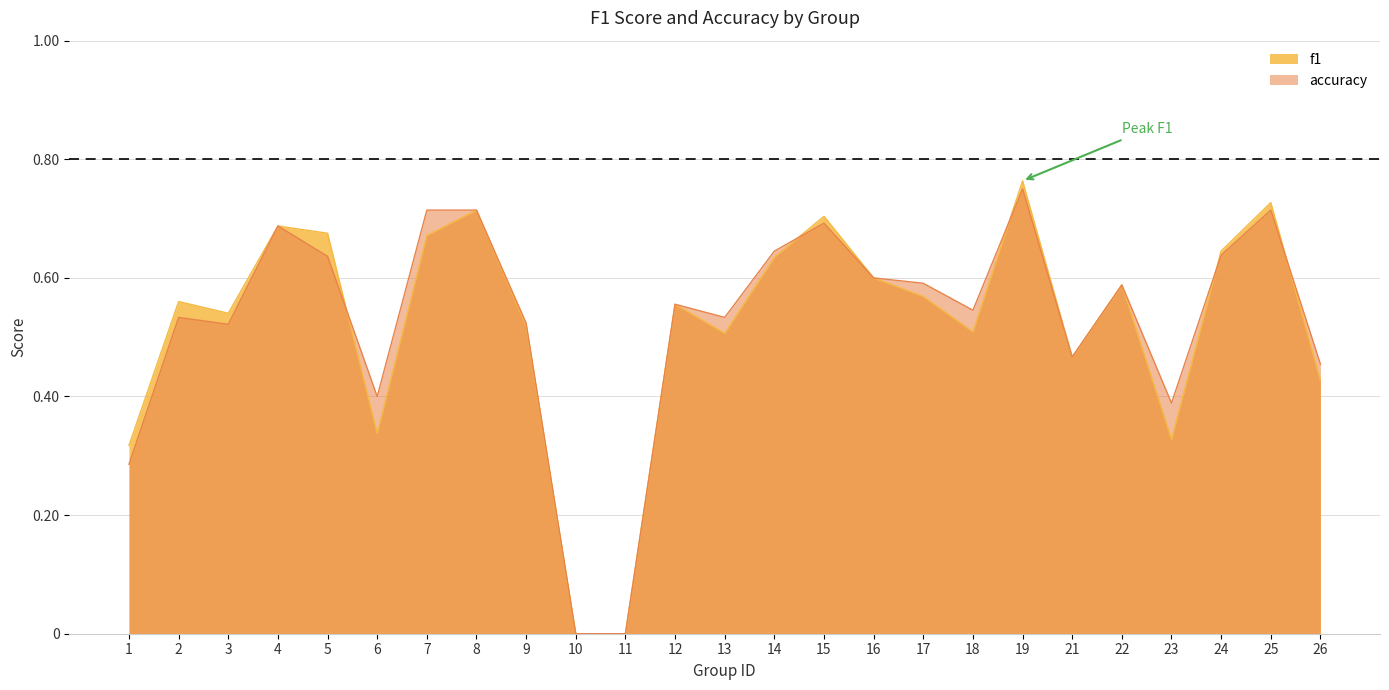

Does the chart have visible grid lines?

Yes